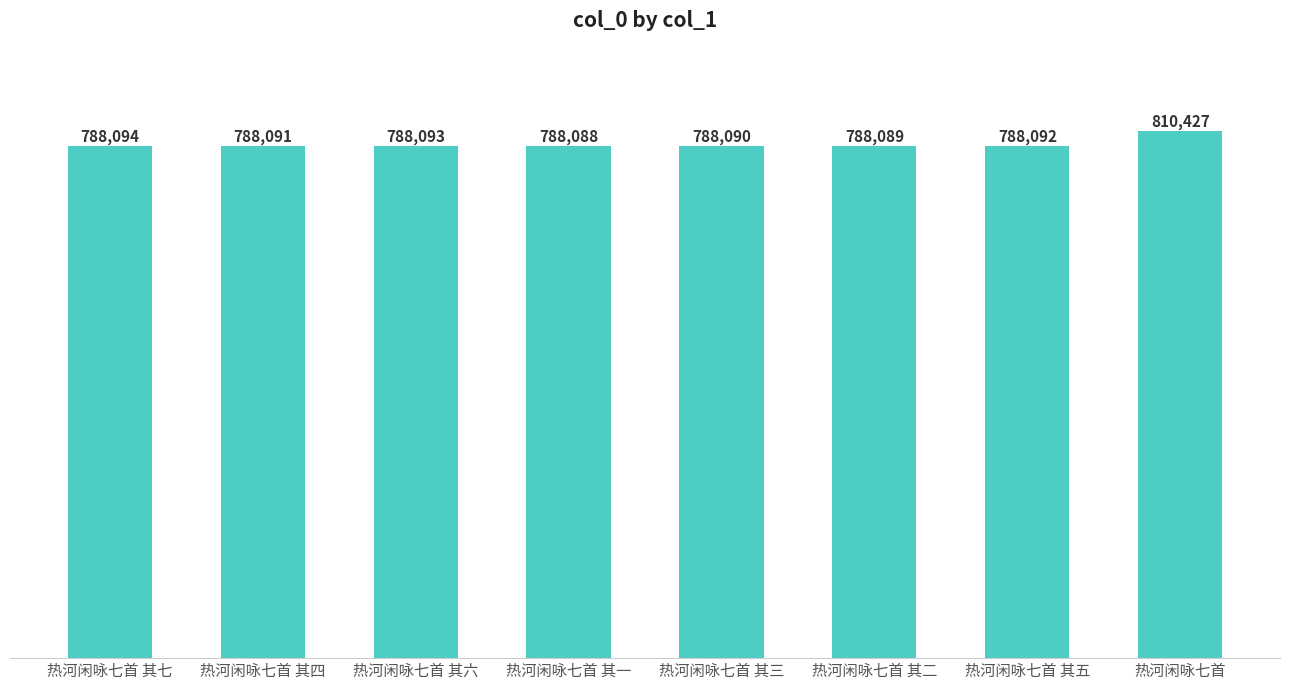

True or false: the data shows 810427 at 热河闲咏七首.

True